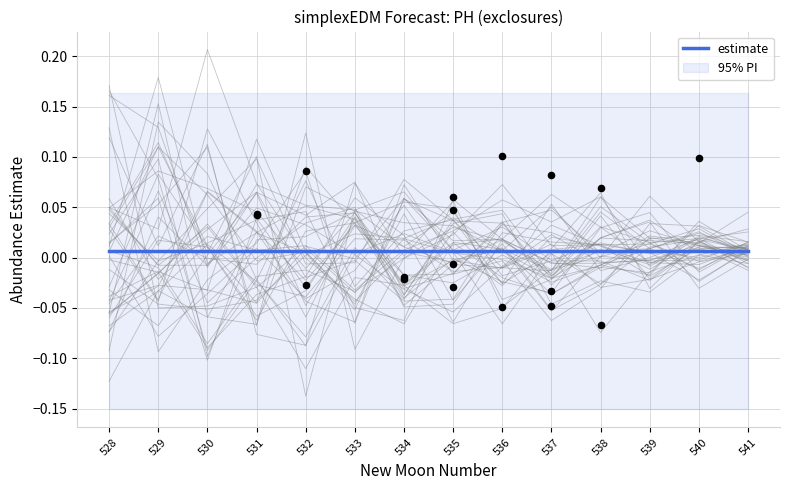

Which series has the largest total across all categories?

upper_pi